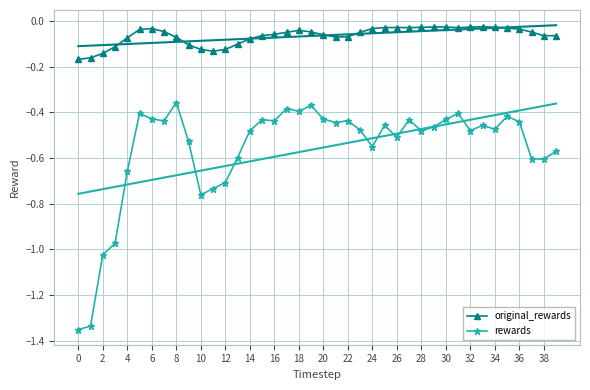

How many interior local valleys does the original_rewards series have?

5